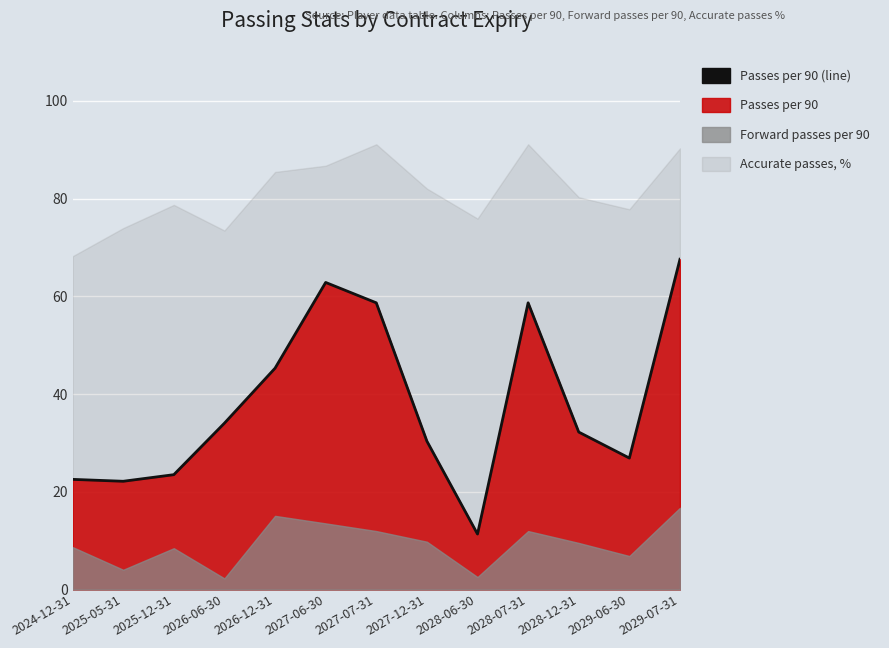

At which category does the chart reach its peak across all series?

2029-07-31